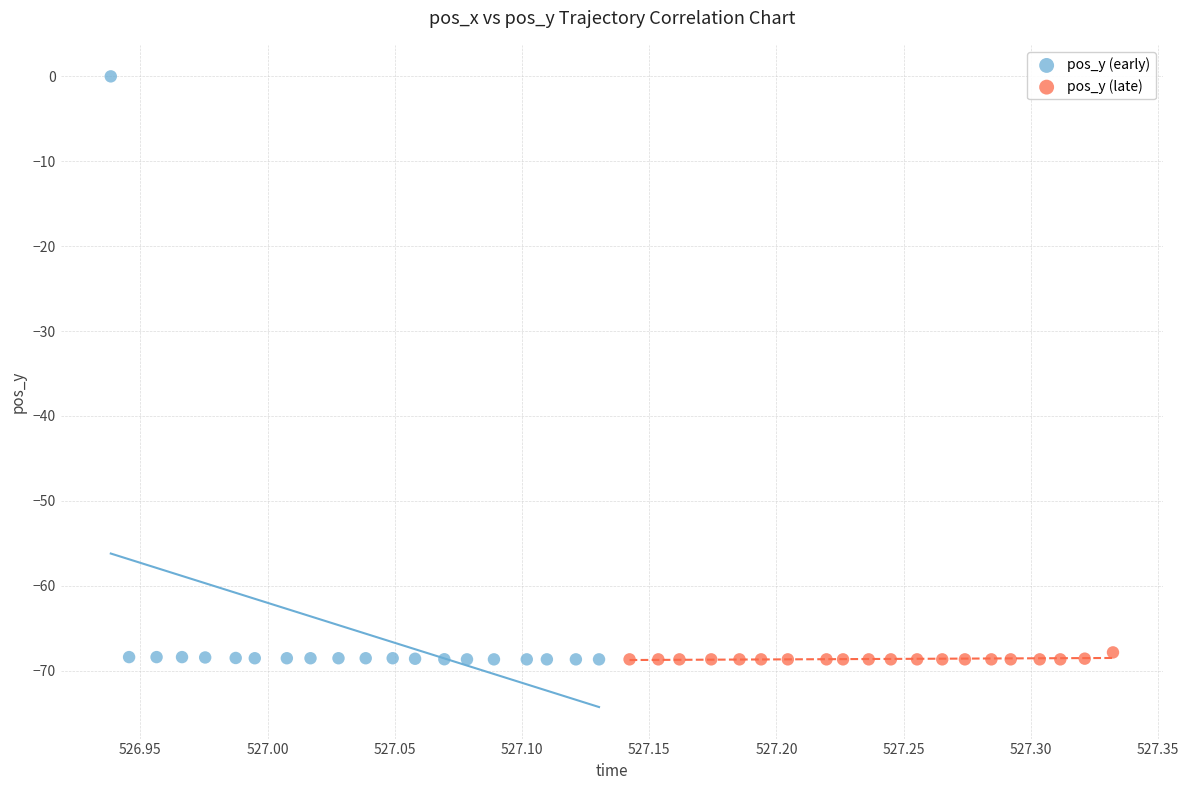

Which series has the widest spread of Y values?

pos_y (early)